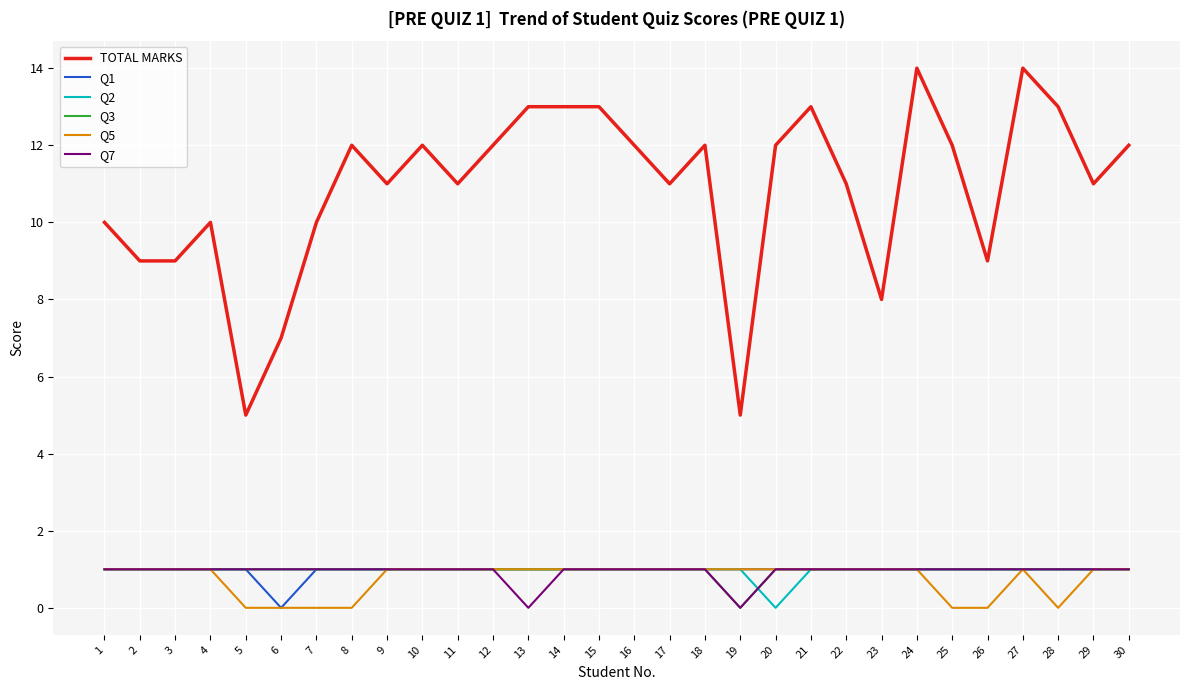

Does the chart display data point markers on the line(s)?

No